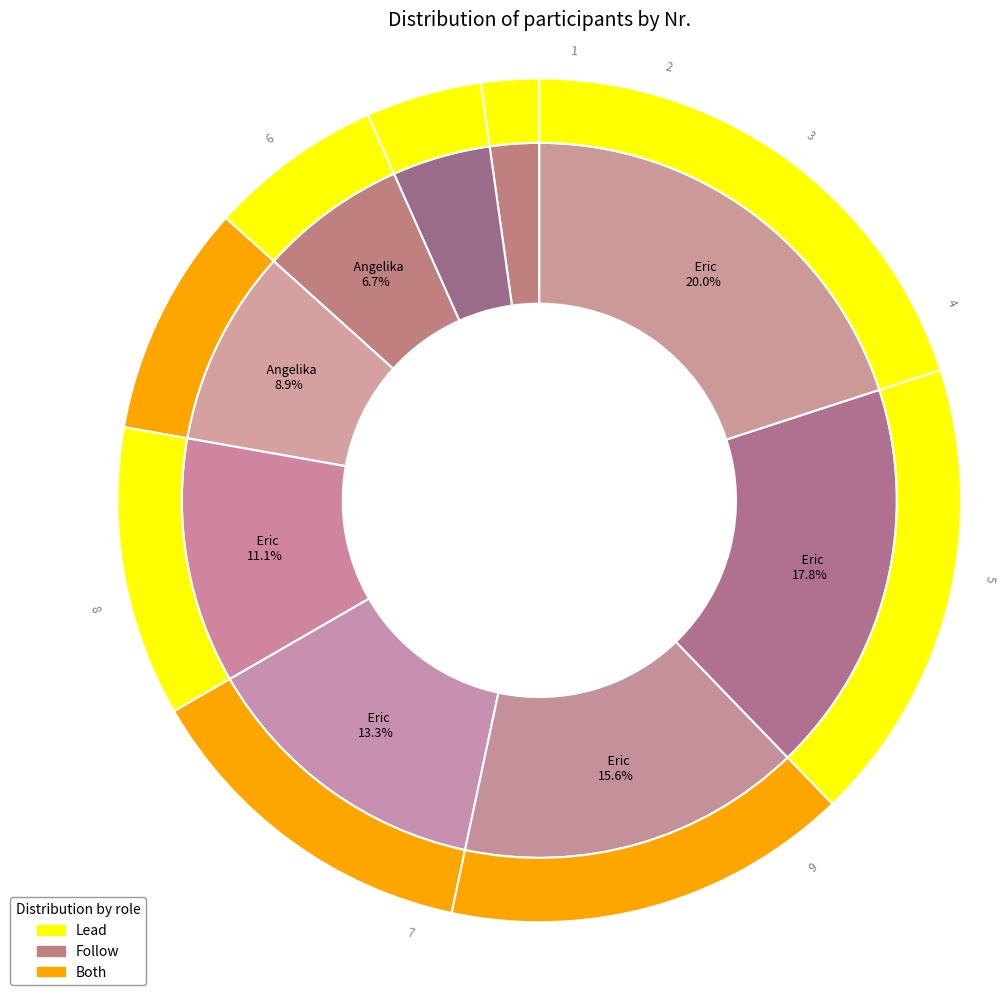

True or false: Tjorven accounts for 31% of the total.

False